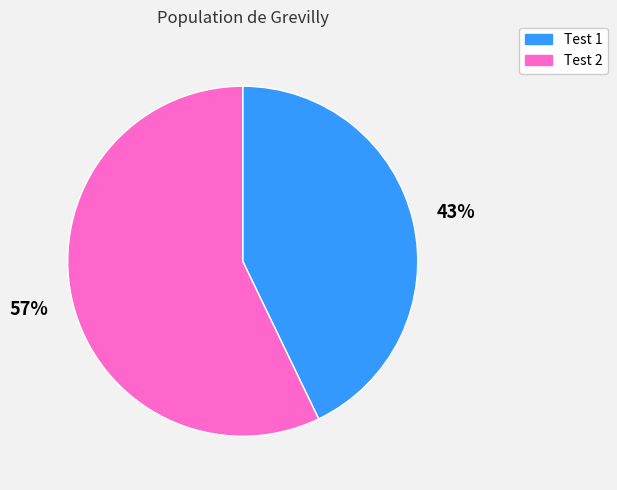

Which slice is the largest?

Test 2